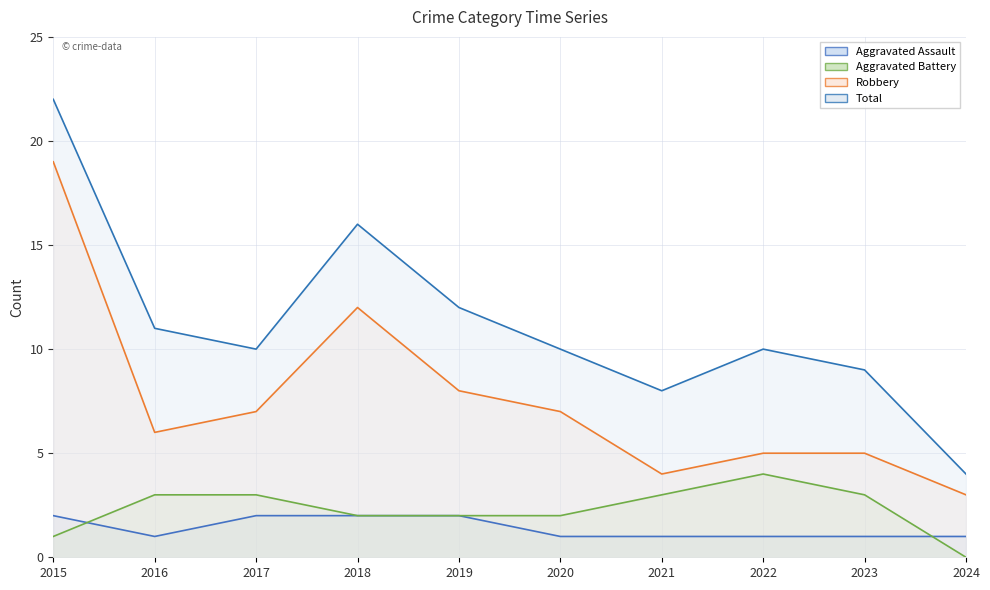

Rank the series by their maximum value, from lowest to highest.

Aggravated Assault, Aggravated Battery, Robbery, Total